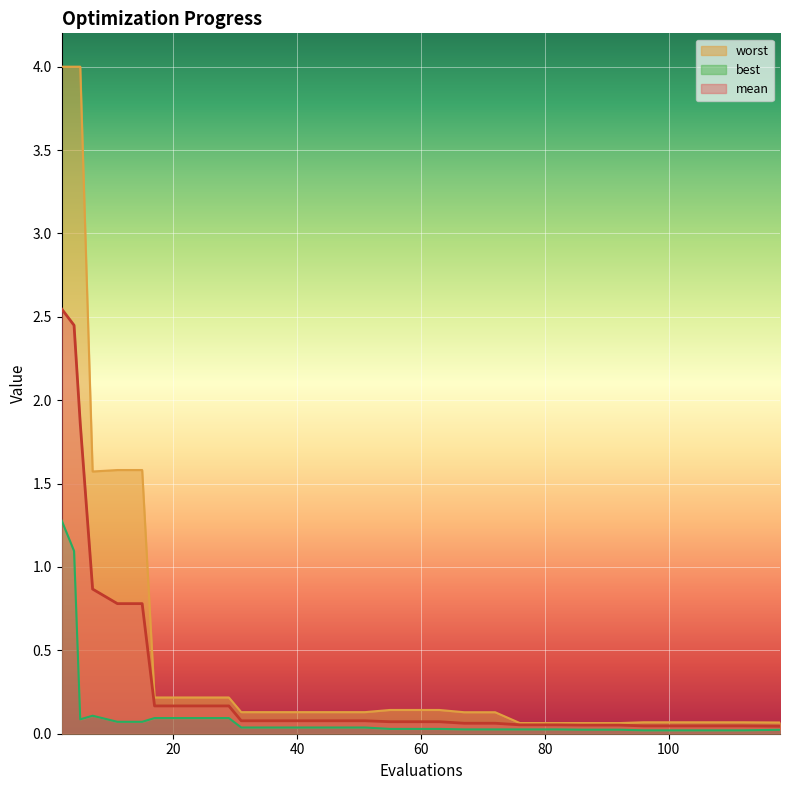

Rank the series at 71 from lowest to highest value.

best, mean, worst